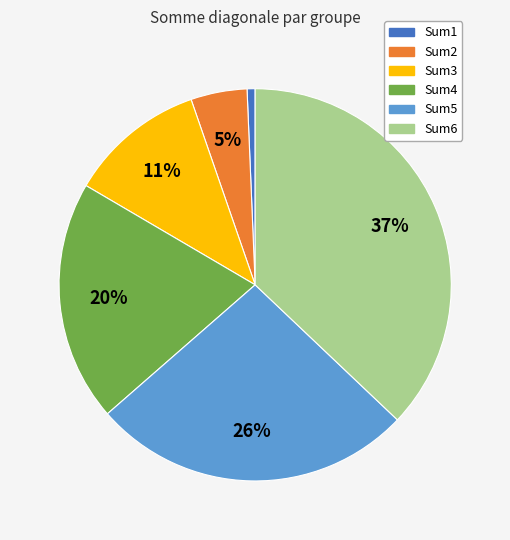

Between Sum1 and Sum4, which is larger?

Sum4